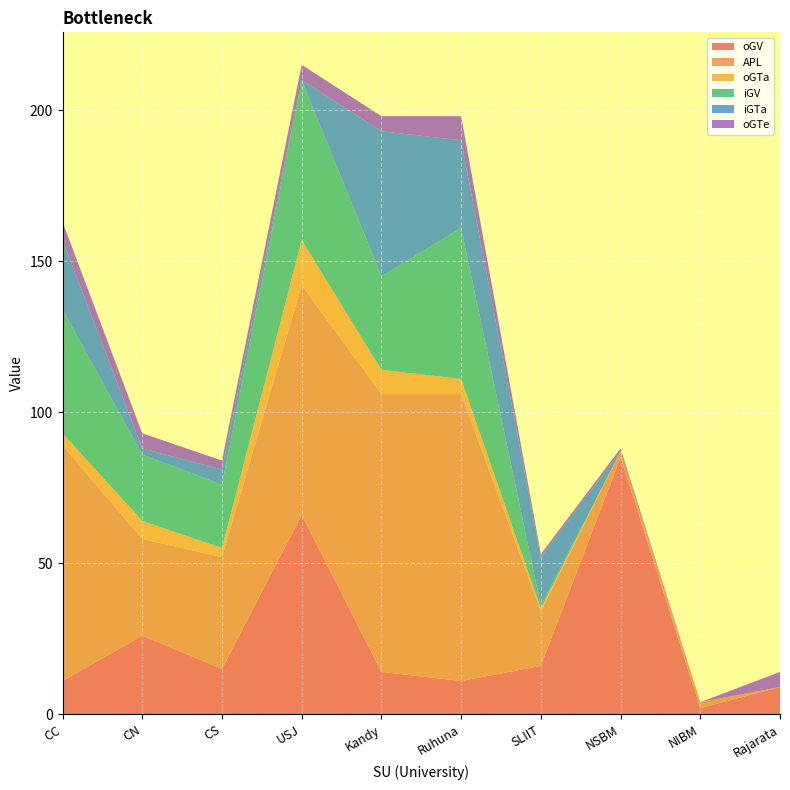

Reading left to right, transcribe all the data shown in this chart.

oGV: 11	26	15	66	14	11	16	85	2	9
APL: 78	32	37	76	92	95	18	2	2	0
oGTa: 4	6	3	15	8	5	1	0	0	0
iGV: 41	22	21	53	31	50	1	0	0	0
iGTa: 23	2	5	0	48	29	16	0	0	0
oGTe: 6	5	3	5	5	8	1	1	0	5